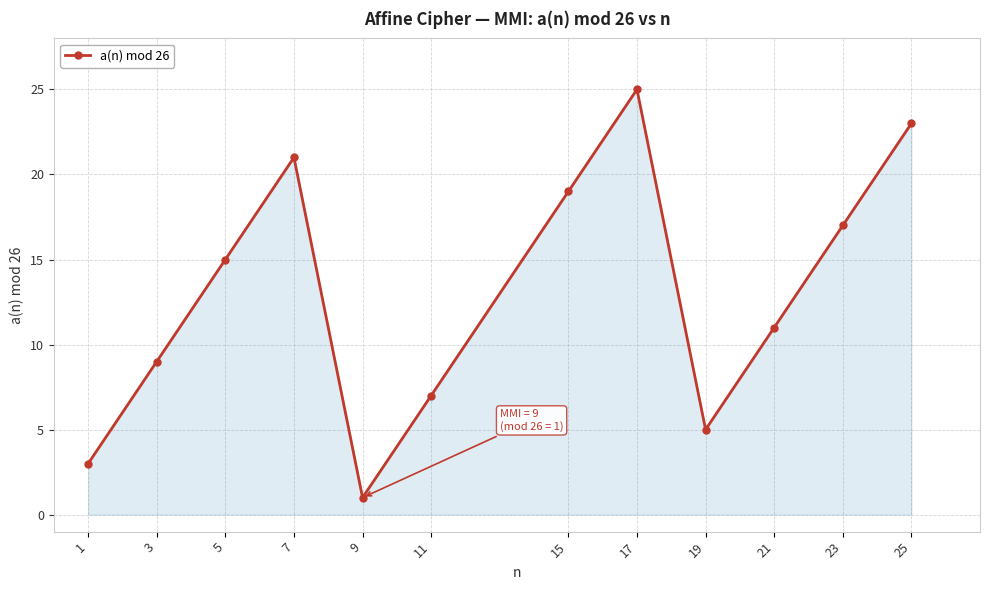

How many points are higher than both their immediate neighbors (excluding endpoints)?

2